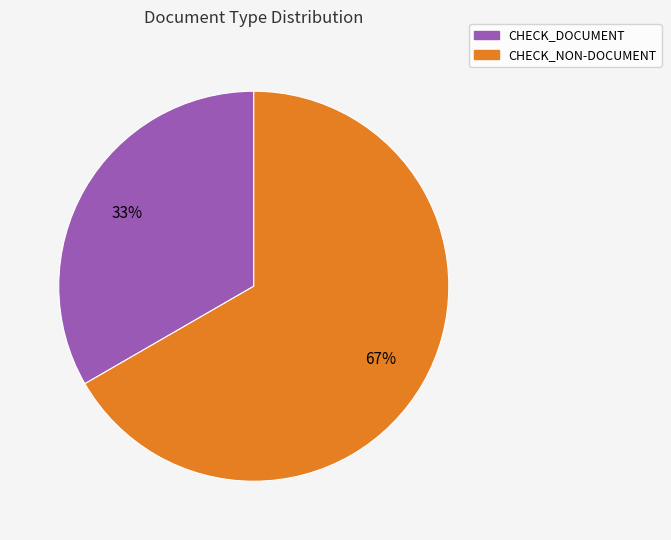

Which has a higher value, CHECK_NON-DOCUMENT or CHECK_DOCUMENT?

CHECK_NON-DOCUMENT